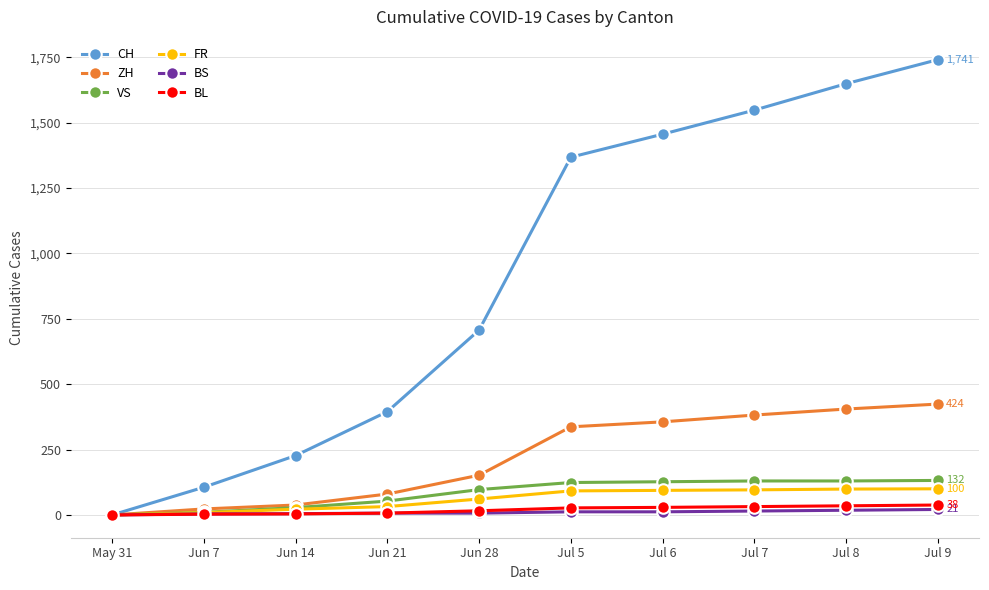

What is the maximum value shown in the chart?

1741